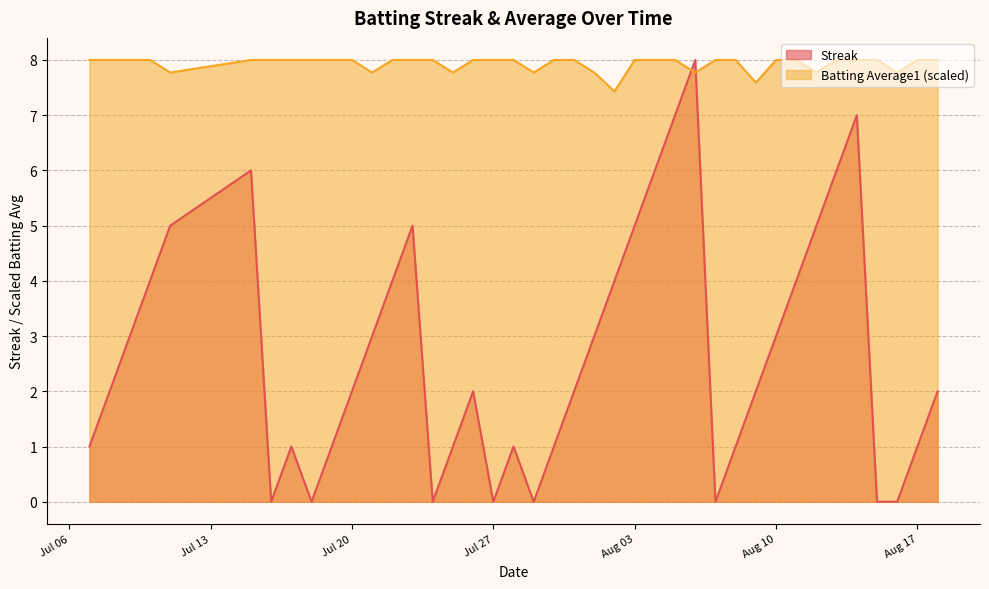

How many data points in Batting Average1 are less than 8?

10